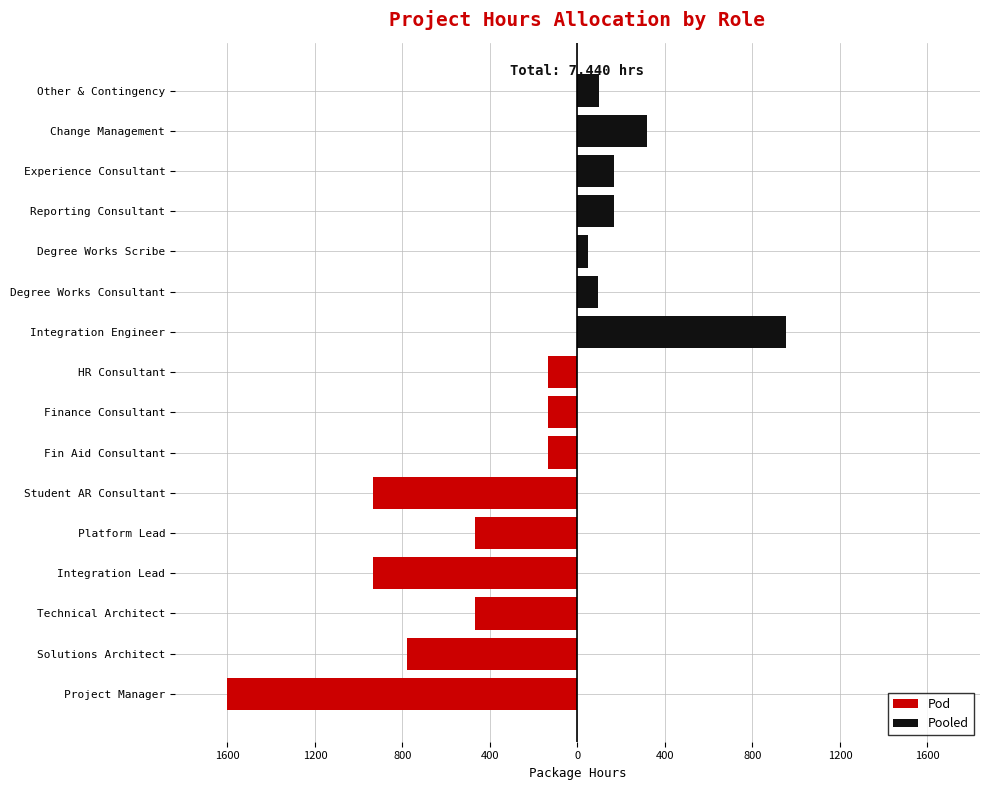

How many bars are there in each group?

2